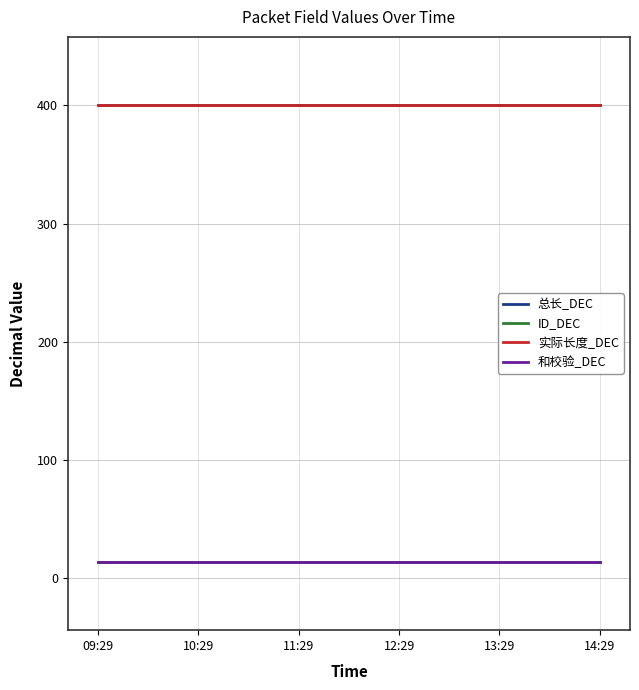

Is it true that 和校验_DEC equals 22 at 14:29?

False